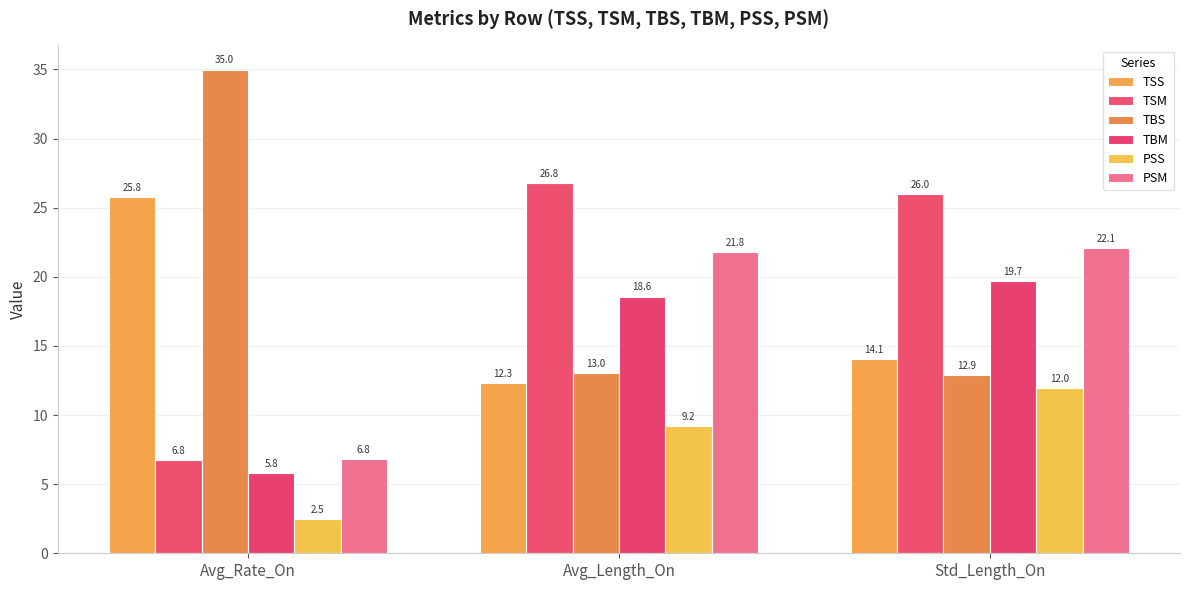

Which series has the largest total across all categories?

TBS